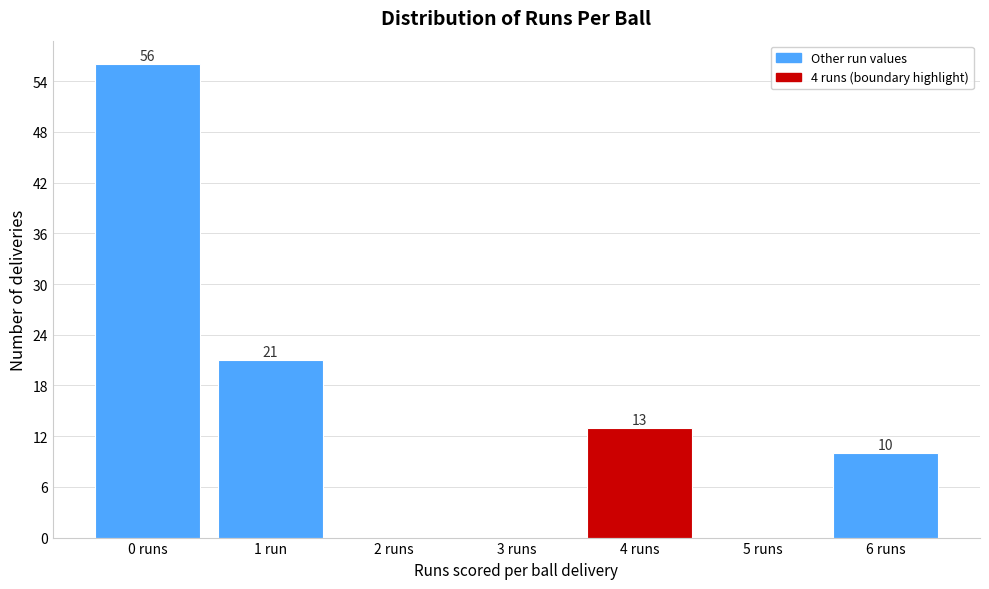

Reading left to right, what are all the values shown in this chart?

0 runs=56	1 run=21	2 runs=0	3 runs=0	4 runs=13	5 runs=0	6 runs=10